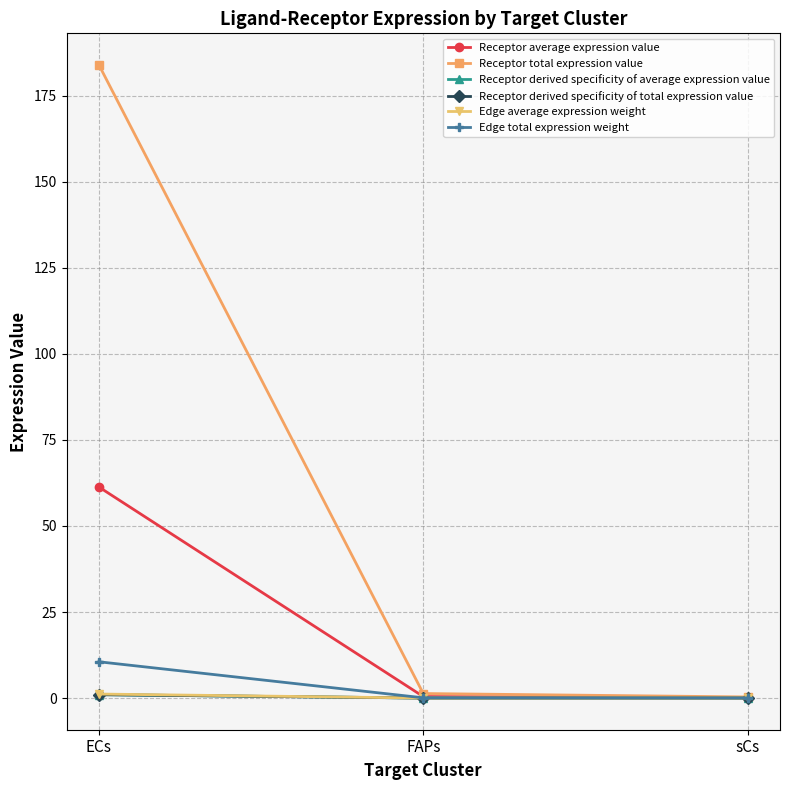

Which label corresponds to the largest value in the chart?

ECs